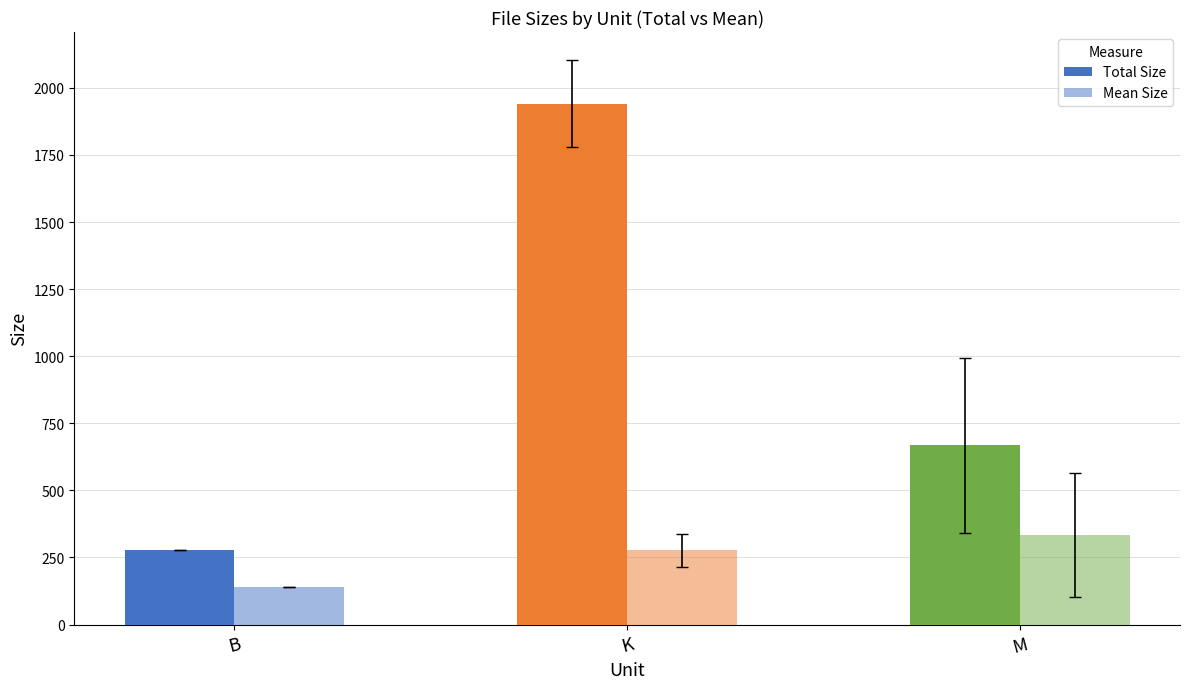

How many groups of bars are there?

3